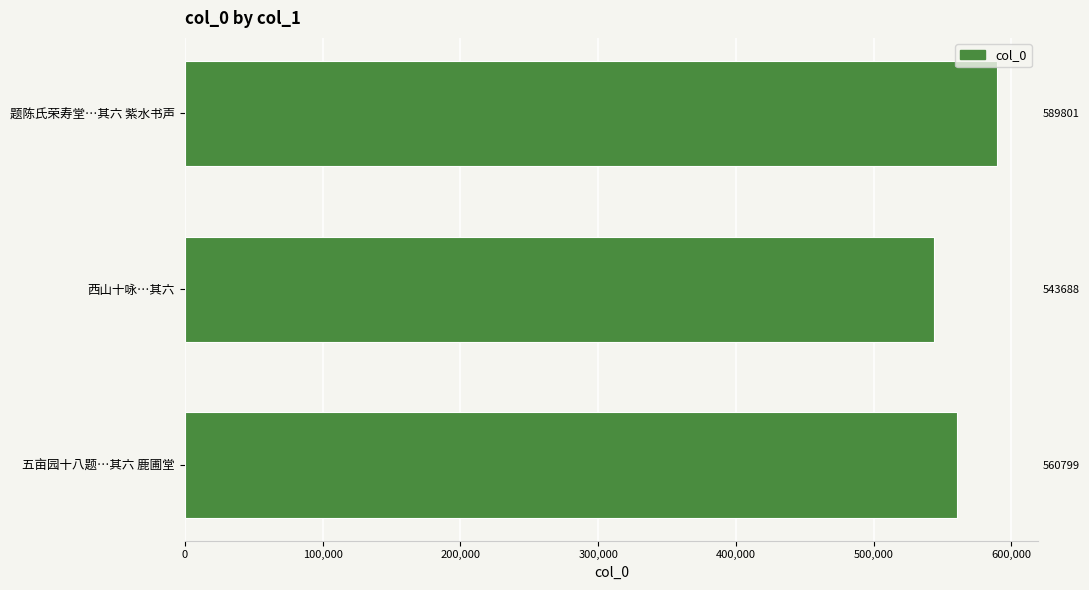

Reading right to left, list all the values displayed in this chart.

589801	543688	560799